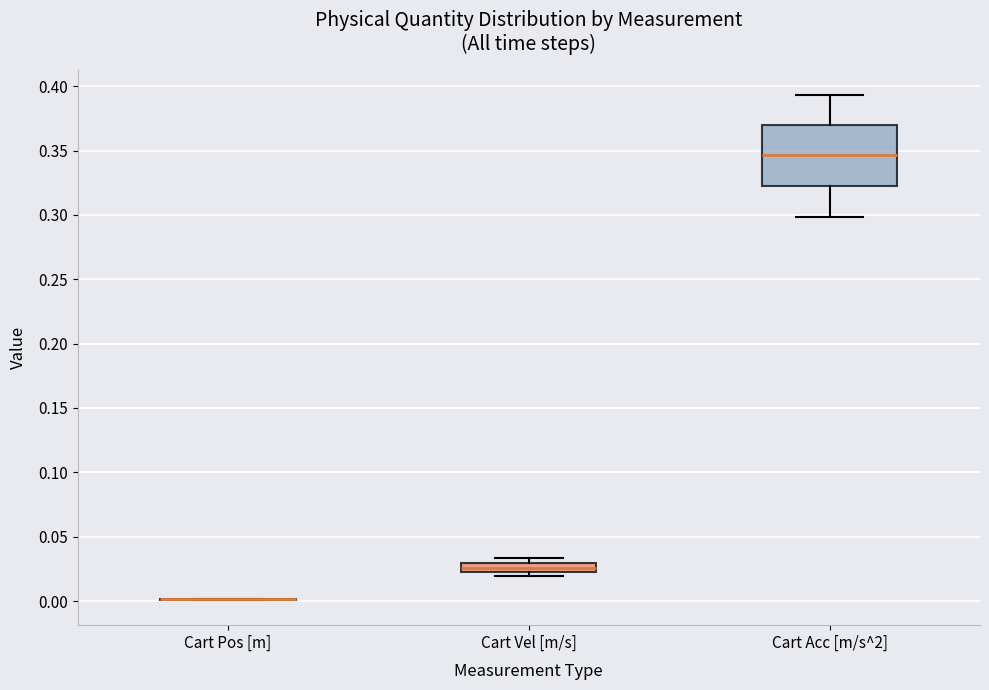

Where is the upper edge of the box for Cart Vel [m/s] on the y-axis? The values are not printed on the chart, so give them approximately, as read against the axis.

0.030